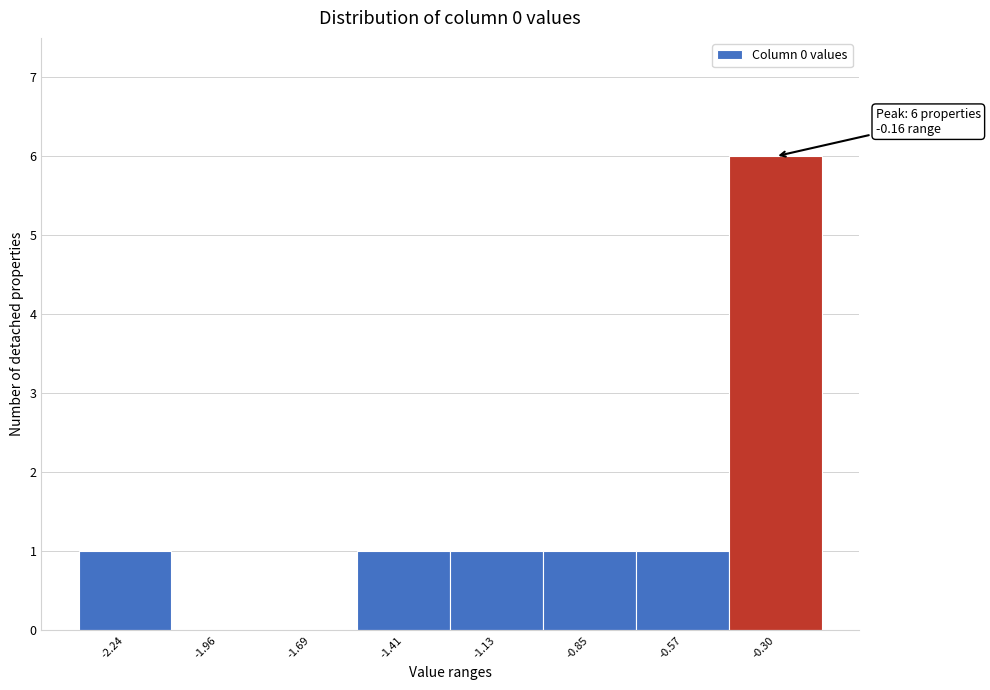

Reading right to left, extract all data points from this chart.

-0.30=6	-0.57=1	-0.85=1	-1.13=1	-1.41=1	-1.69=0	-1.96=0	-2.24=1